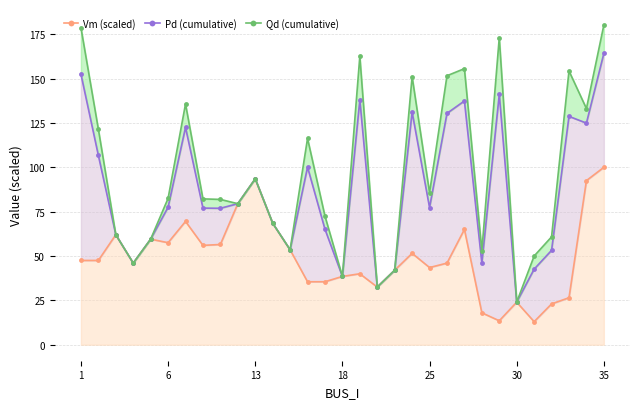

What is the difference between the maximum and minimum values in the Vm (scaled) series?

87.0